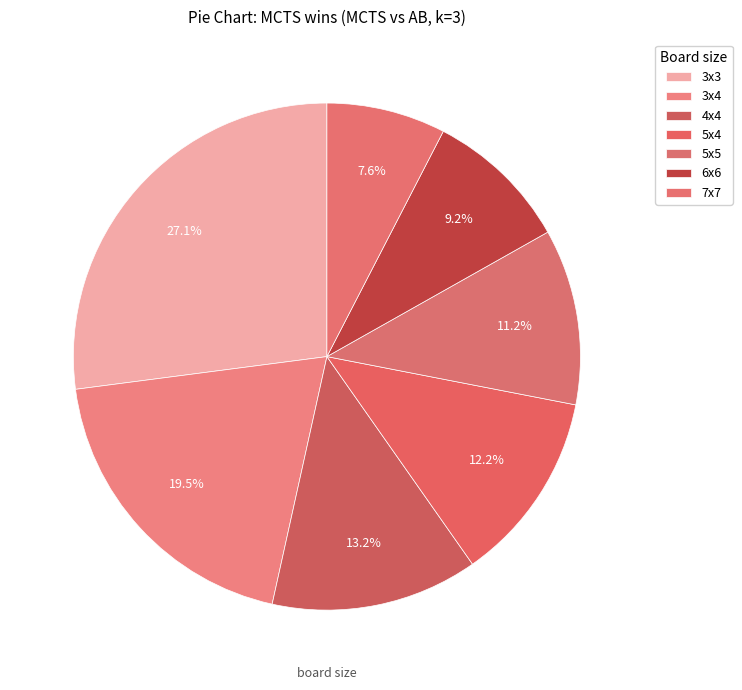

What is the change in value from 4x4 to 7x7?

-17